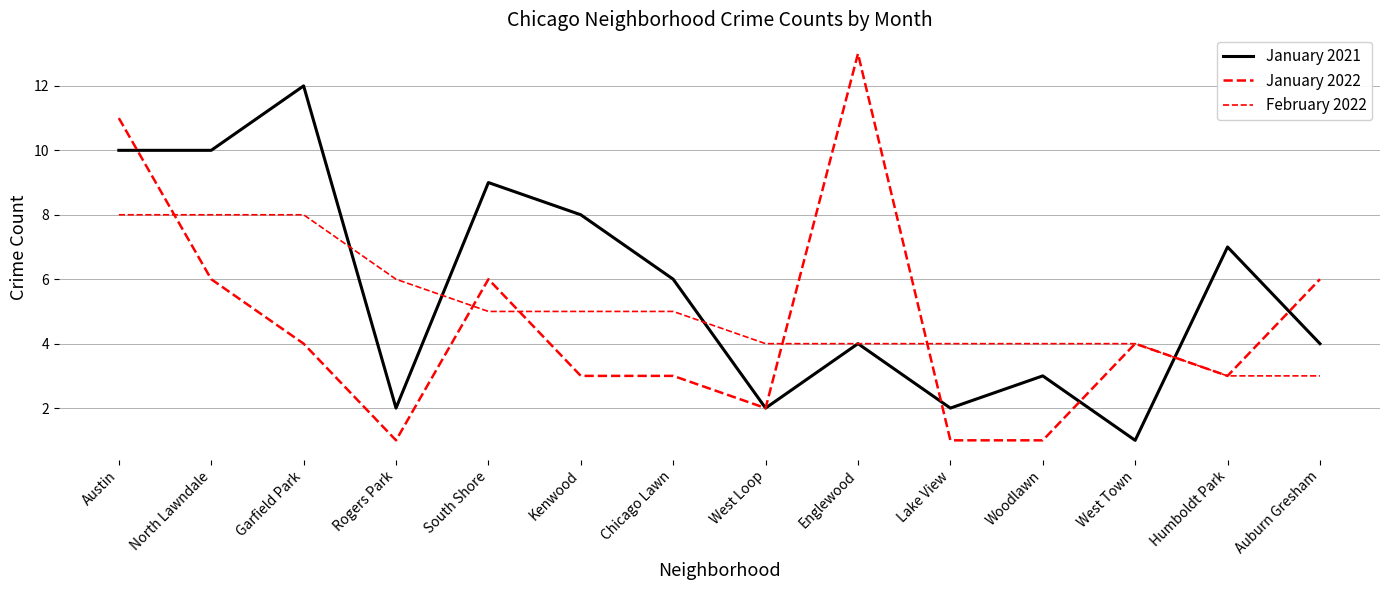

What is the maximum value shown in the chart?

13